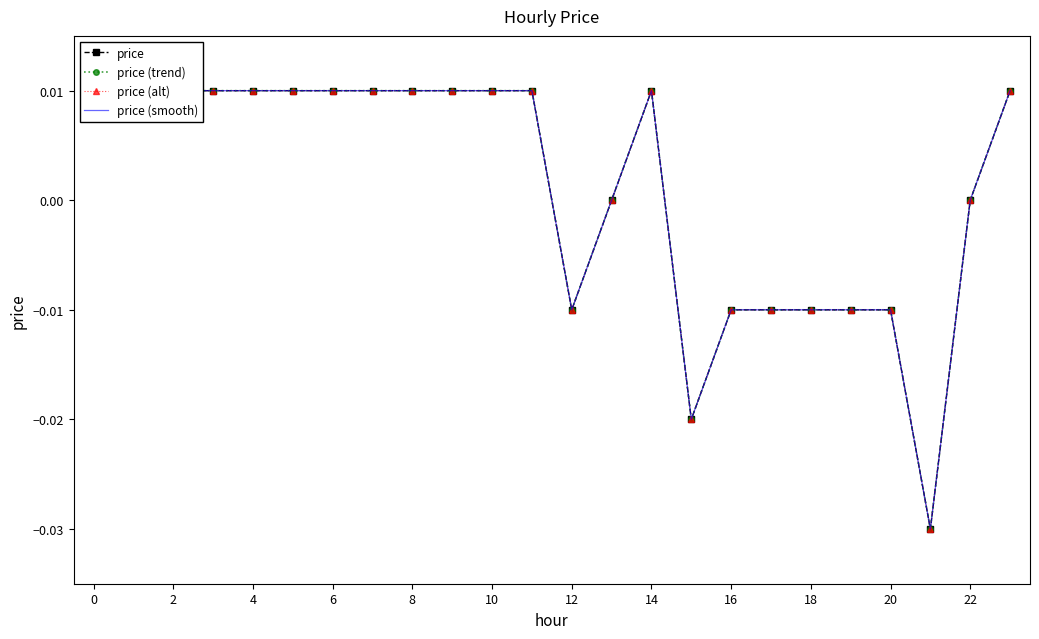

At how many categories does at least one series exceed 0?

14